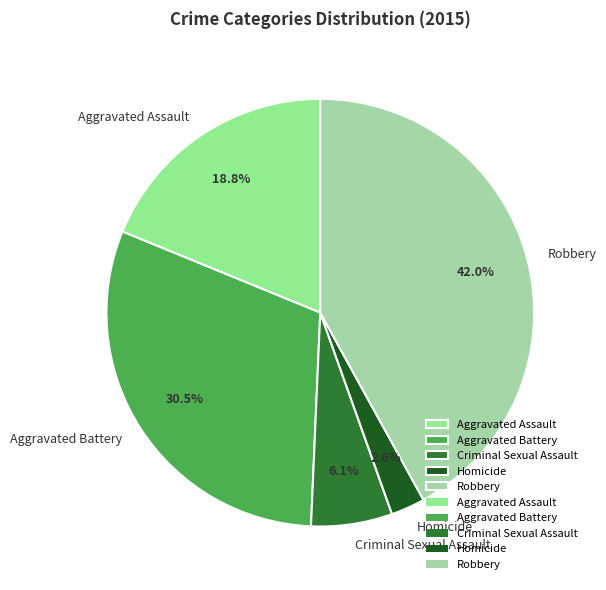

Is the sum of Aggravated Battery and Criminal Sexual Assault greater than half?

No